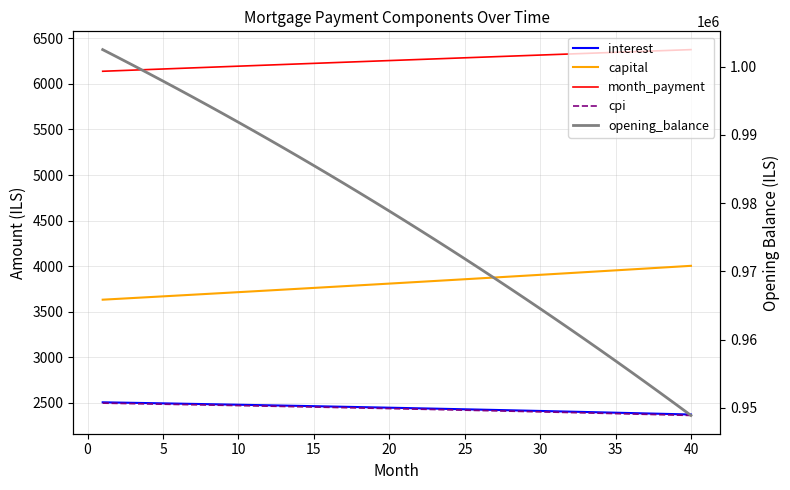

Which series has the largest total across all categories?

opening_balance